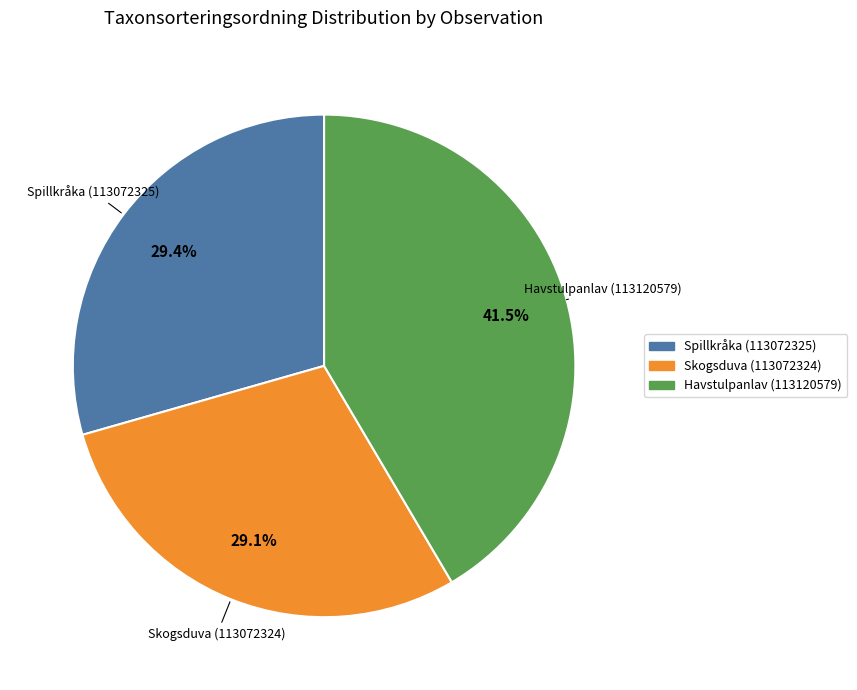

Does any single category account for the majority?

No